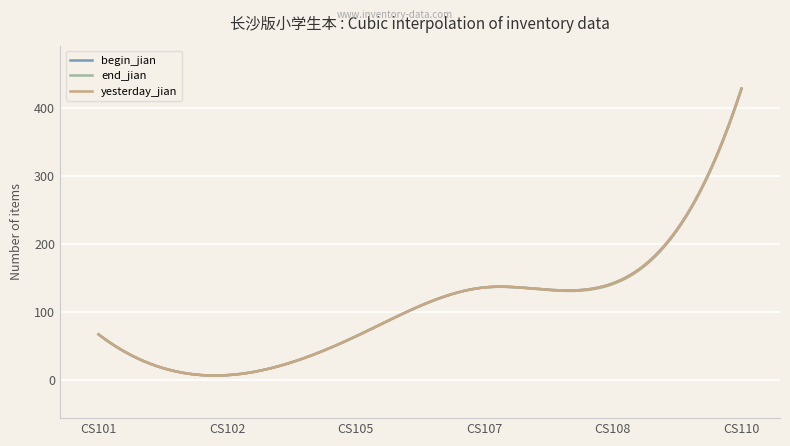

How many lines are shown in the chart?

3